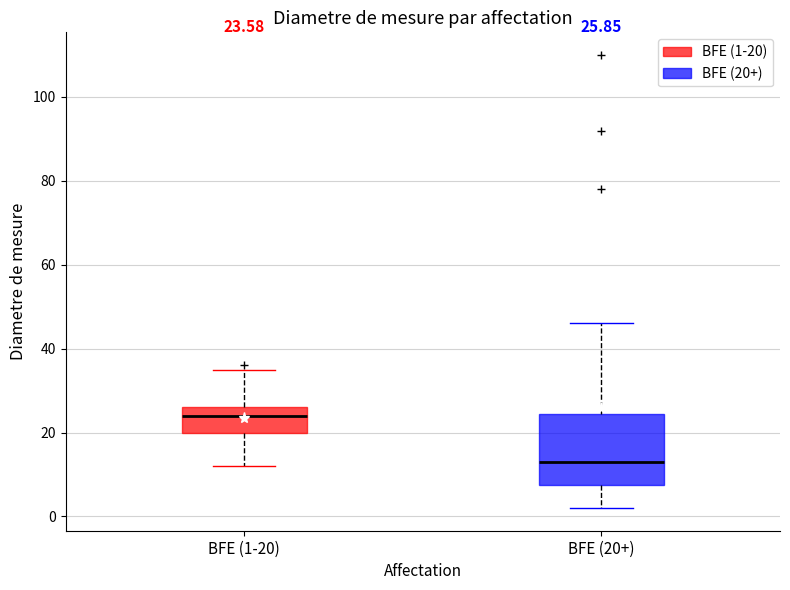

Which box is the tallest, from its lower edge to its upper edge?

BFE (20+)